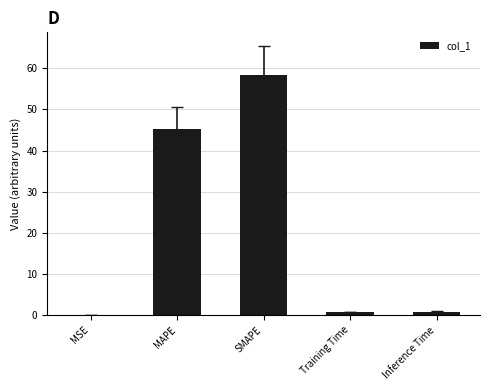

What is the greatest value displayed?

58.4